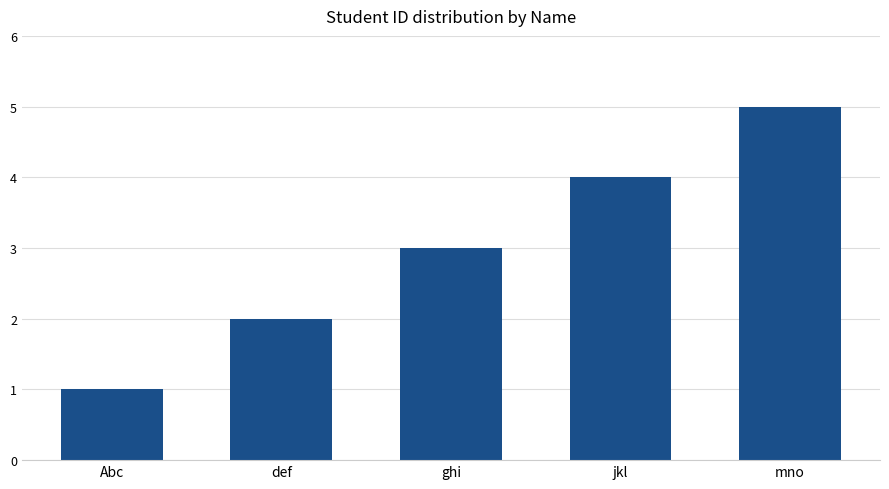

How many values are between 2 and 4?

3